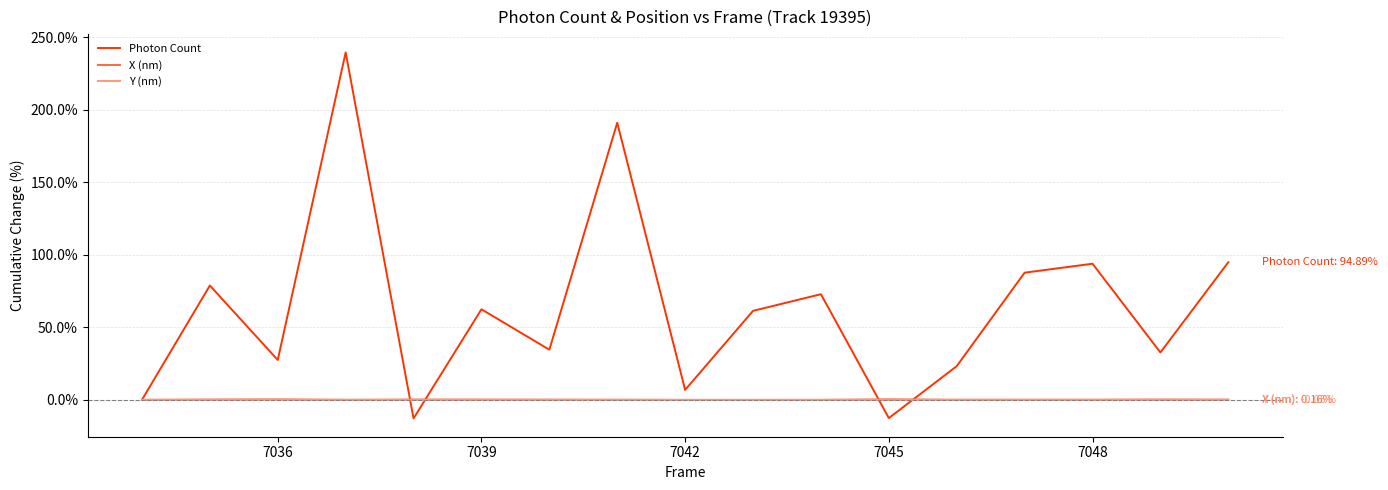

What is the greatest value displayed?

239.6